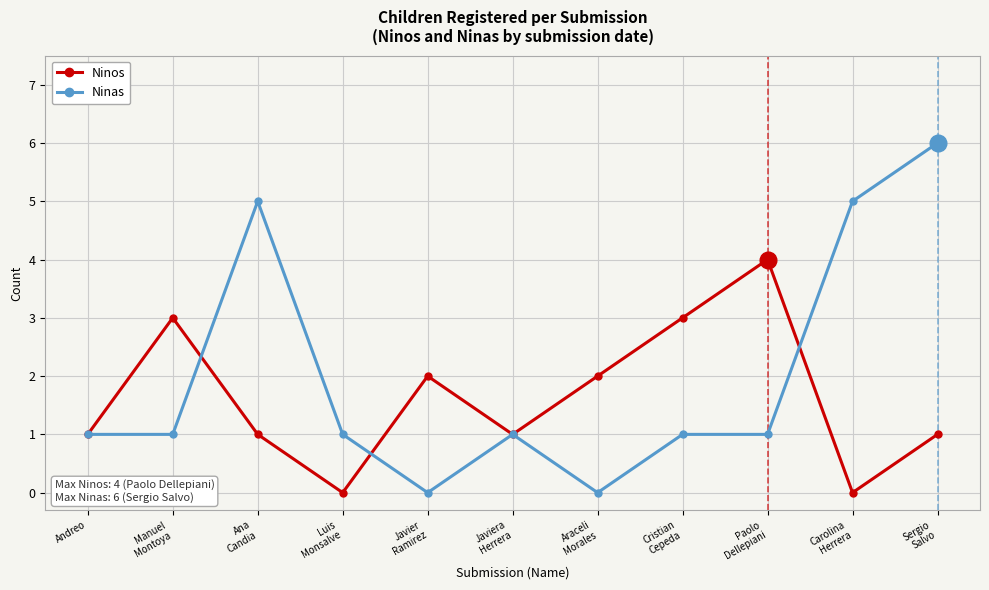

Rank the series by their average value, from lowest to highest.

Ninos, Ninas